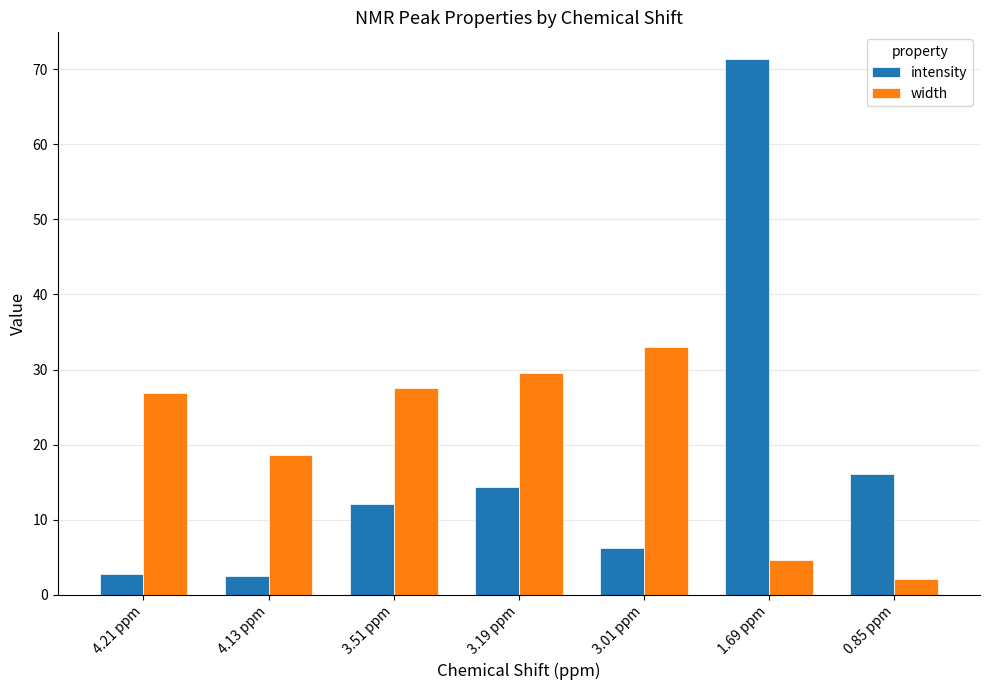

What is the difference between the maximum and minimum values in the intensity series?

68.8